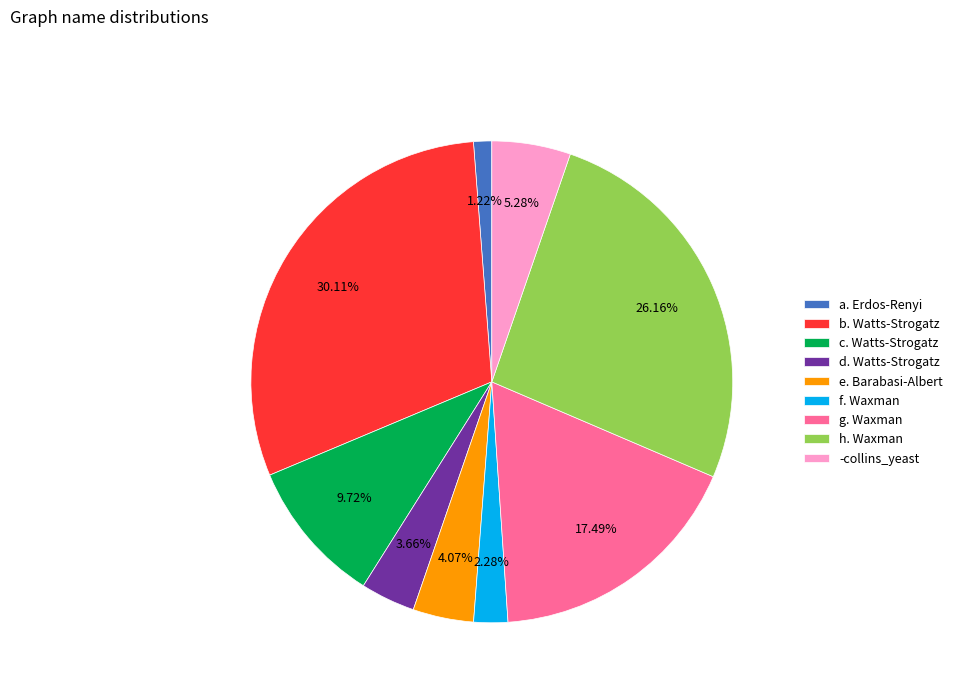

To the nearest percent, what portion does c. Watts-Strogatz represent?

10%